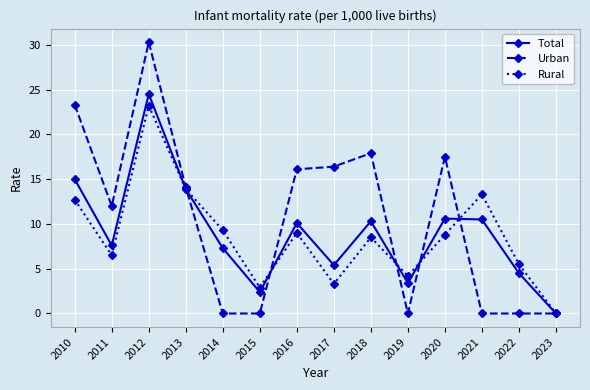

At which category does Rural reach its first local peak?

2012